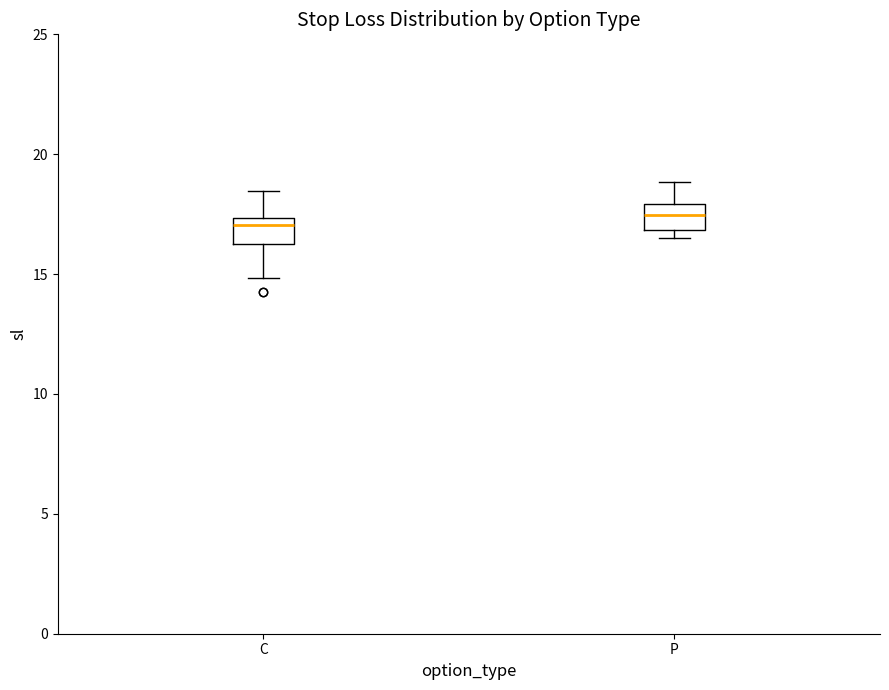

Reading left to right, transcribe this box plot: for each box, give where its median line is, the range the box spans, and where its two whiskers end, as read against the y-axis. The values are not printed on the chart, so give them approximately, as read against the axis.

C: median 17.0, box 16.0 to 17.5, whiskers 15.0 to 18.5
P: median 17.5, box 17.0 to 18.0, whiskers 16.5 to 19.0